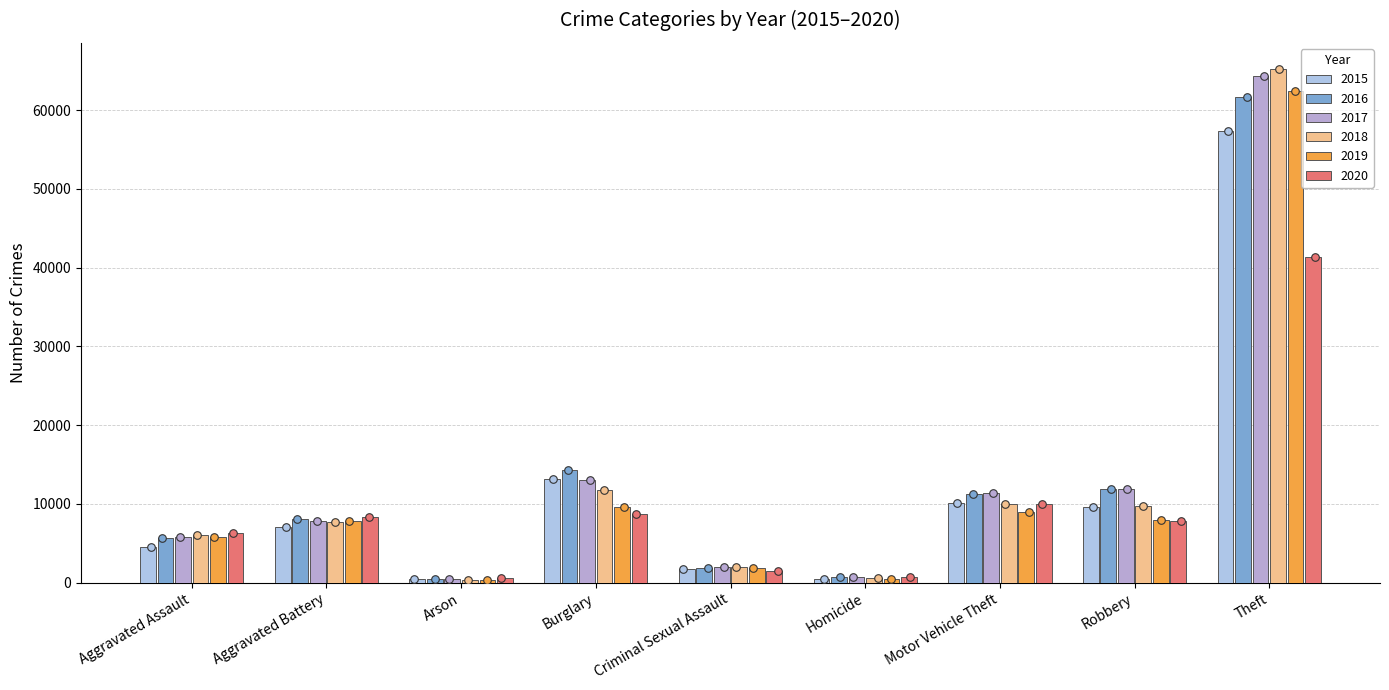

Which series has the largest Y range (max minus min)?

2018